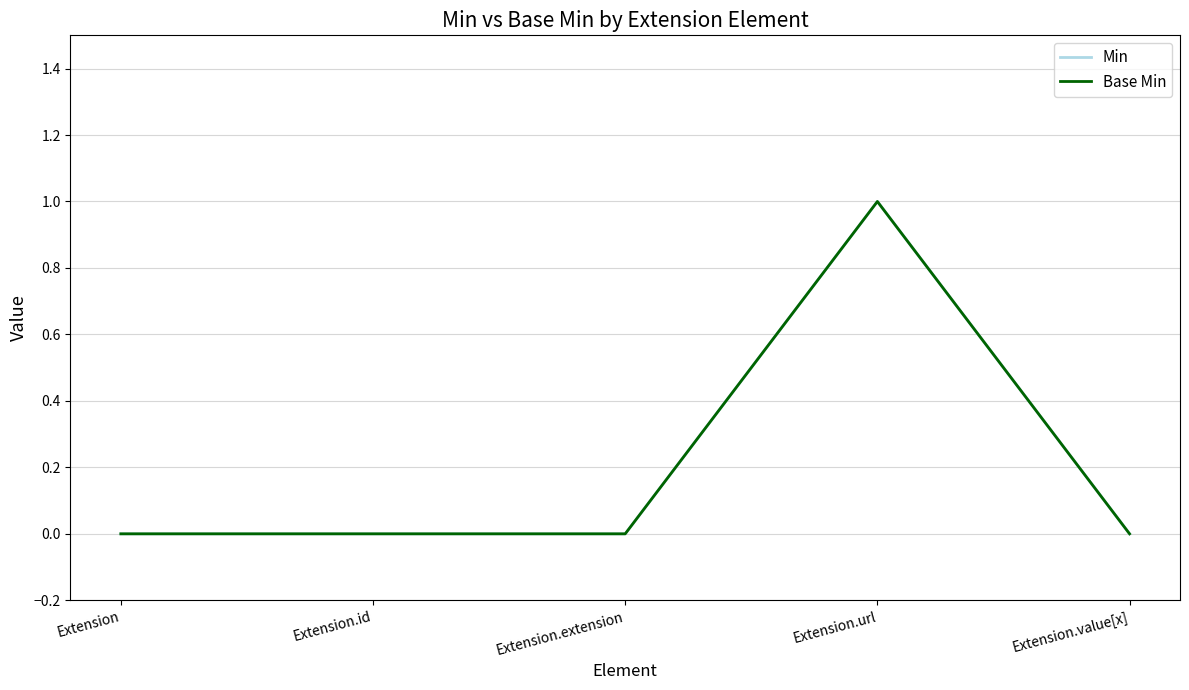

What position from the right is Extension?

5